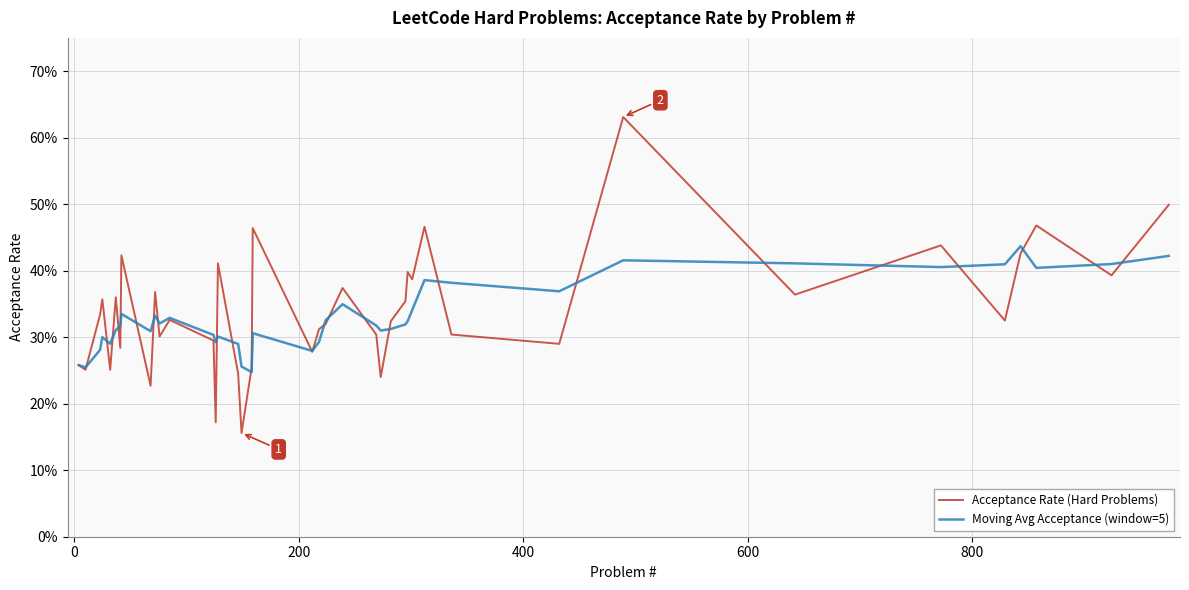

Does the chart display data point markers on the line(s)?

No